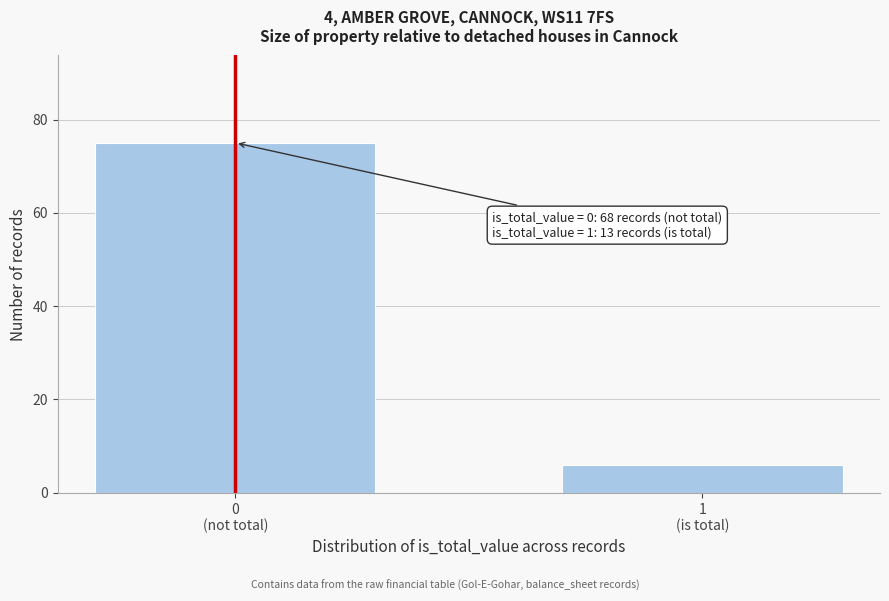

Reading left to right, extract all data points from this chart.

75	6